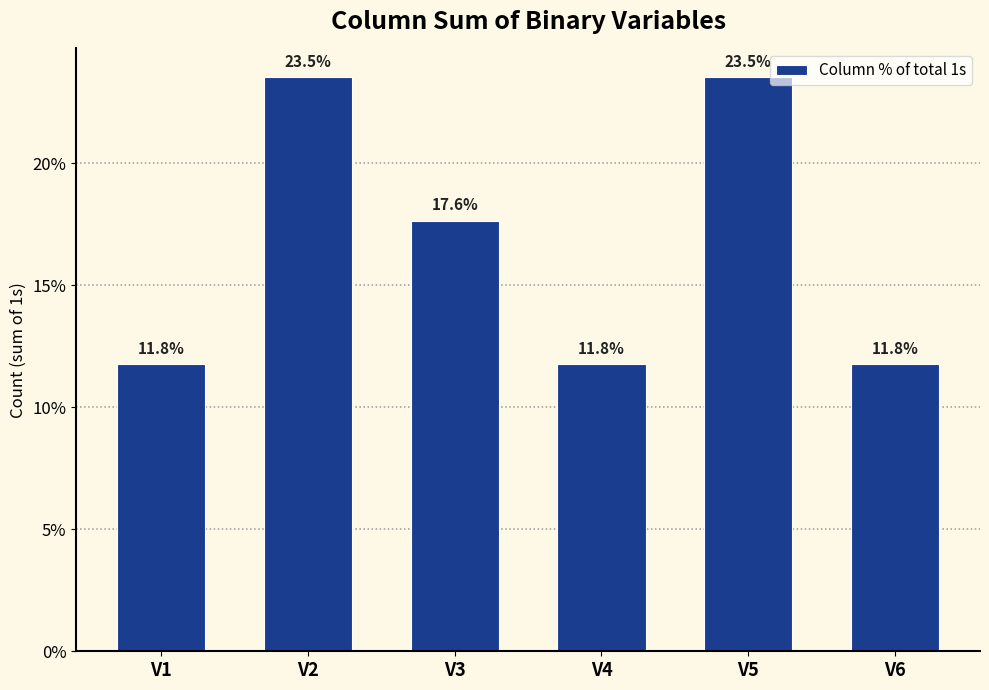

Read the value at V4.

11.8